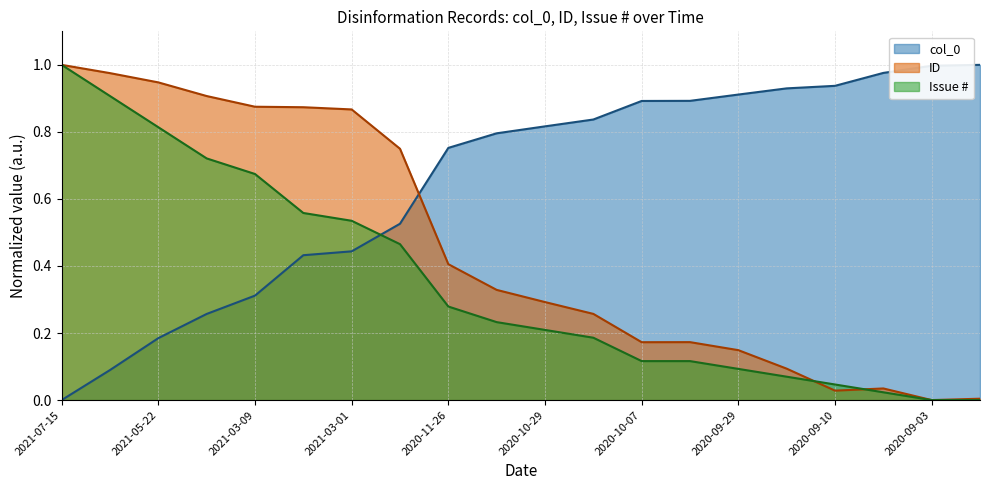

True or false: Issue # has a value of 0.5 at 2021-06-22.

False